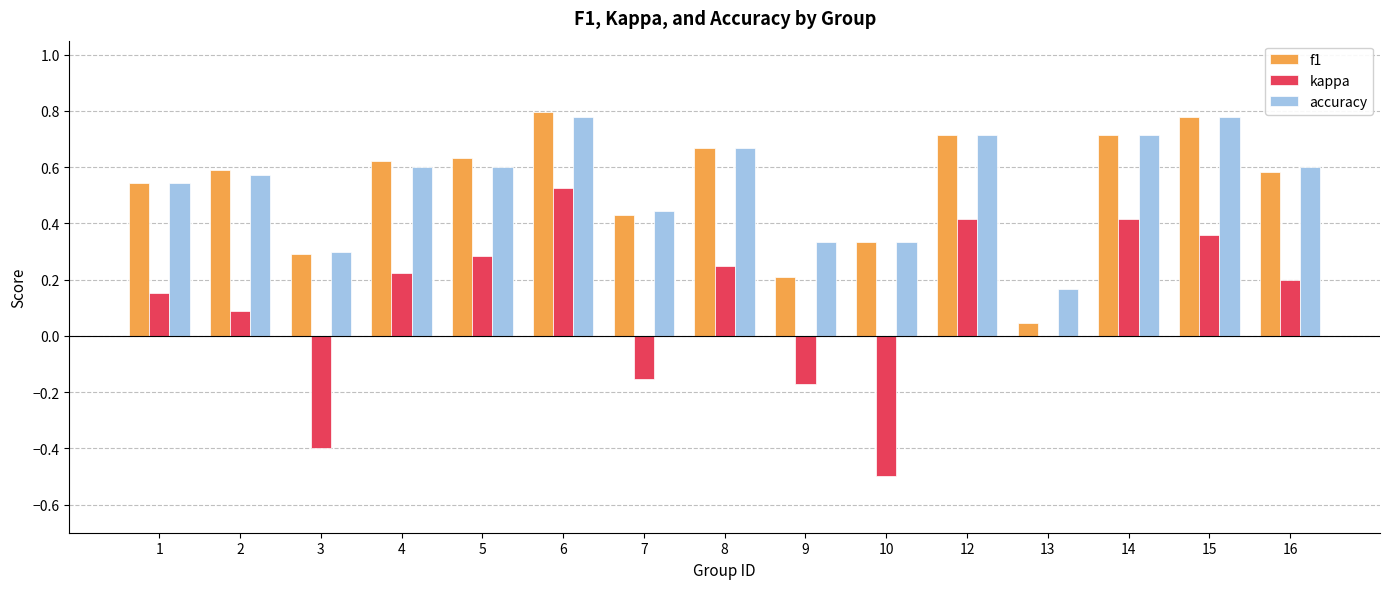

What is the sum of all accuracy values?

8.1